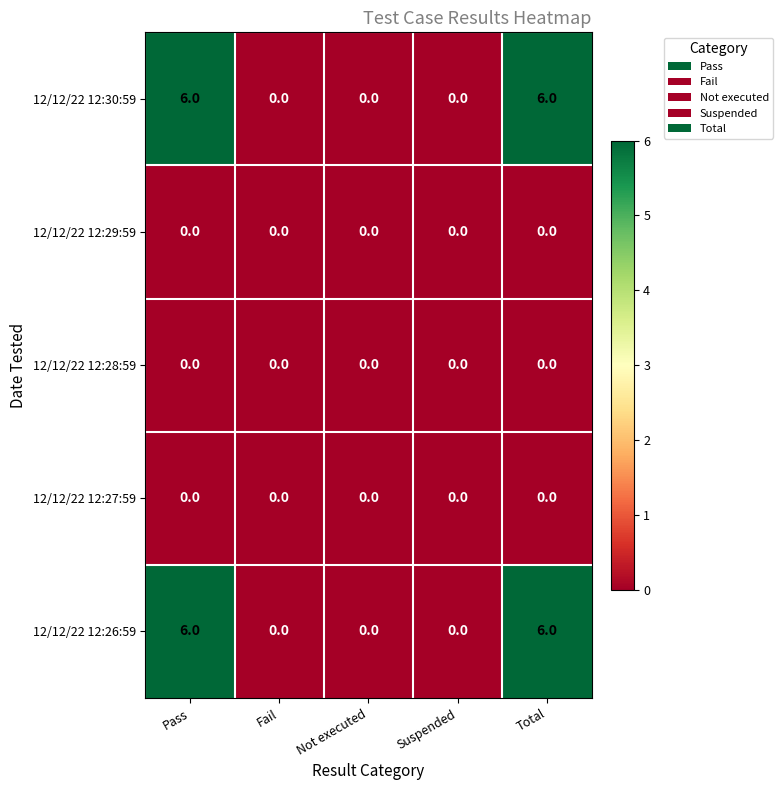

Reading right to left, list all the values displayed in this chart.

12/12/22 12:30:59: Total=6	Suspended=0	Not executed=0	Fail=0	Pass=6
12/12/22 12:29:59: Total=0	Suspended=0	Not executed=0	Fail=0	Pass=0
12/12/22 12:28:59: Total=0	Suspended=0	Not executed=0	Fail=0	Pass=0
12/12/22 12:27:59: Total=0	Suspended=0	Not executed=0	Fail=0	Pass=0
12/12/22 12:26:59: Total=6	Suspended=0	Not executed=0	Fail=0	Pass=6